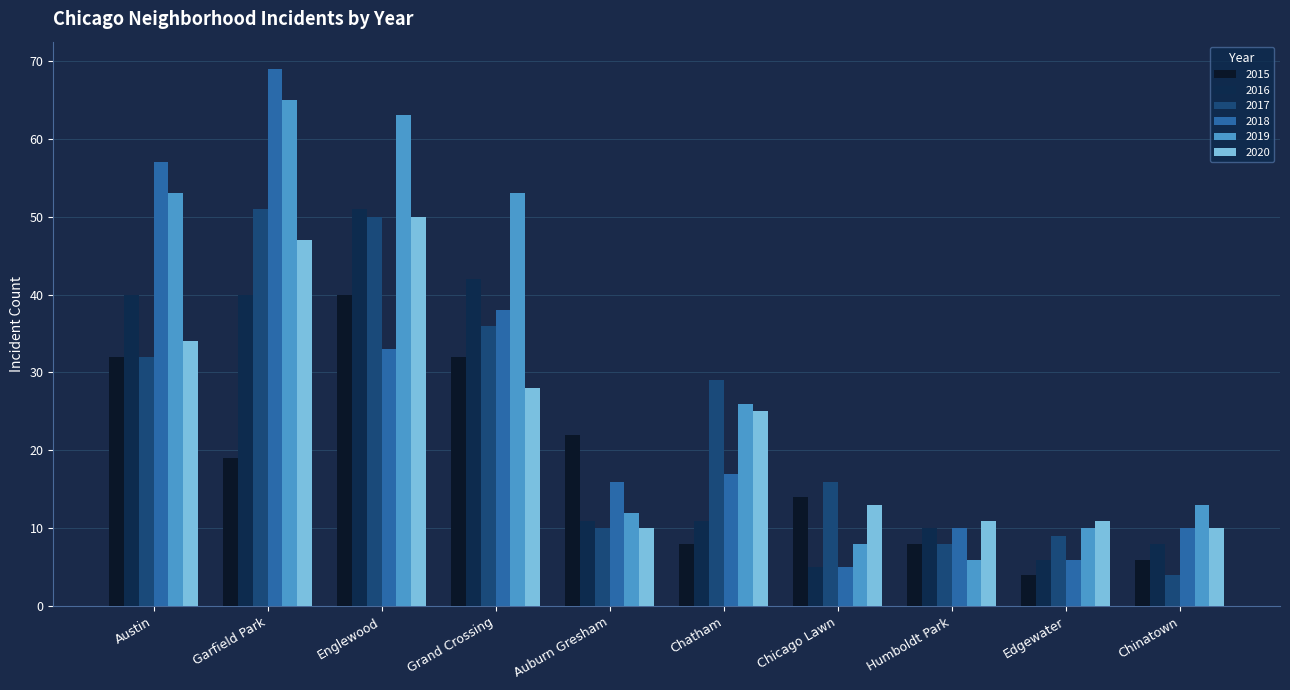

At which label is 2020 closest to 30?

Grand Crossing